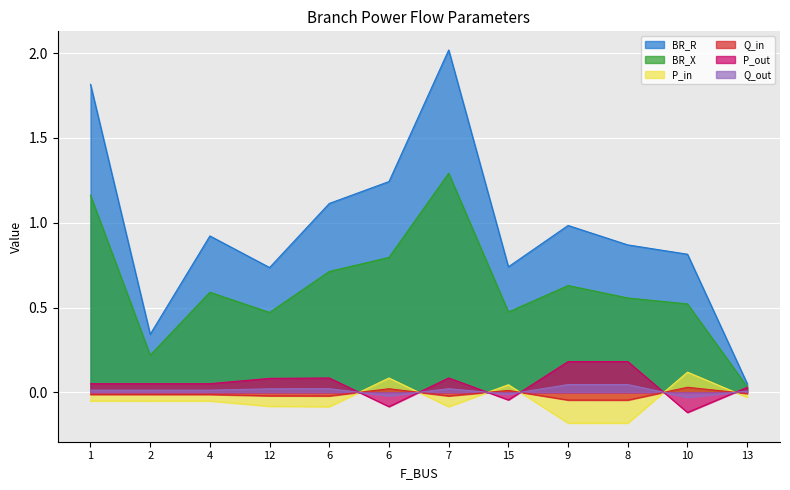

How many positive values does the P_in series have?

3